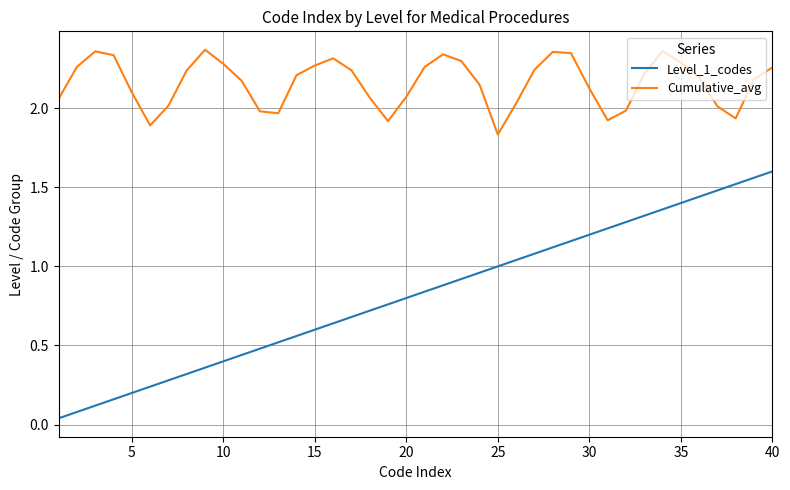

True or false: Cumulative_avg and Level_1_codes cross at least once.

False